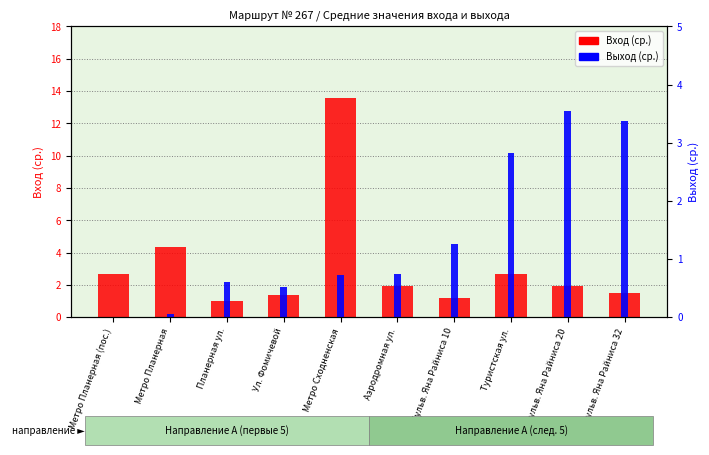

How many bars are there in total?

20